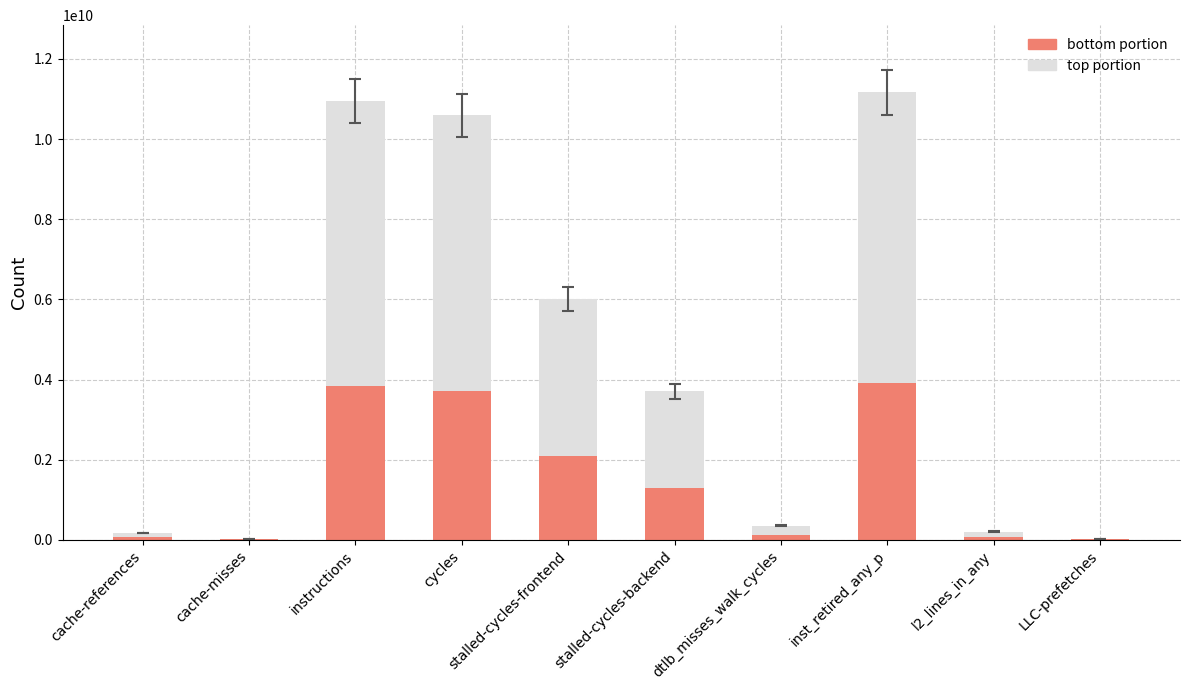

What is the maximum value for bottom portion?

3908685595.5